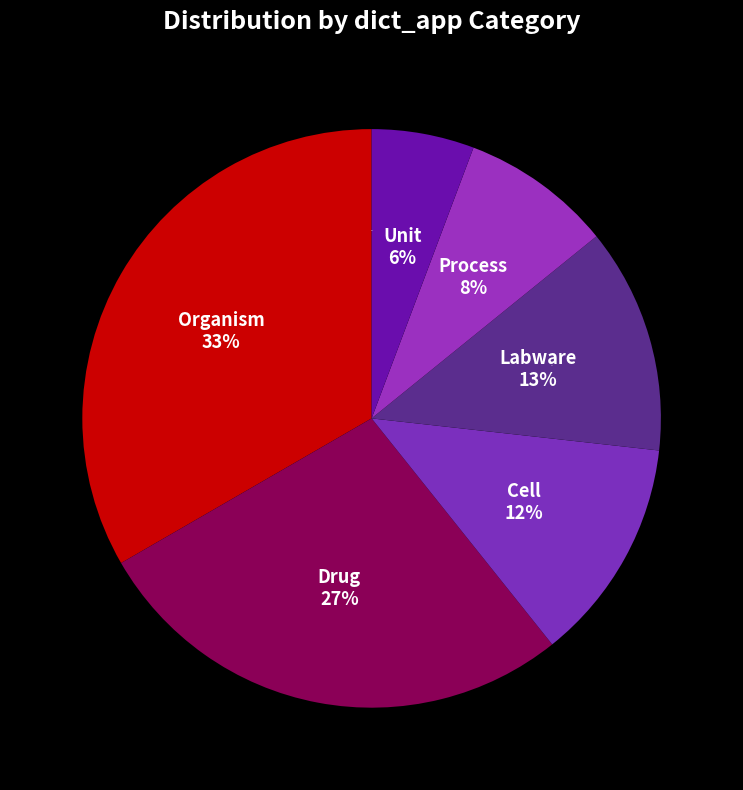

Does Organism account for over 50% of the chart?

No